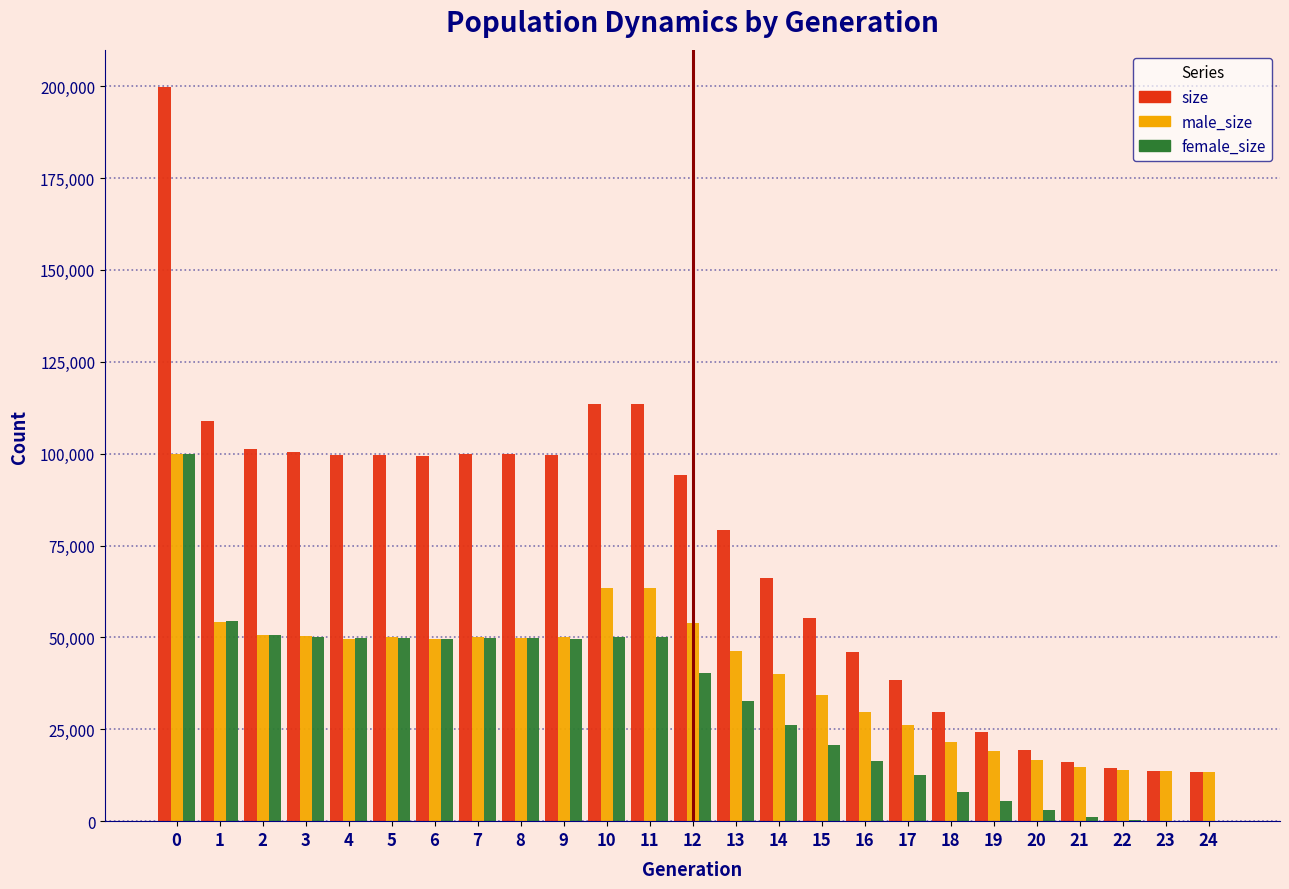

What is the highest value of the female_size series?

99941